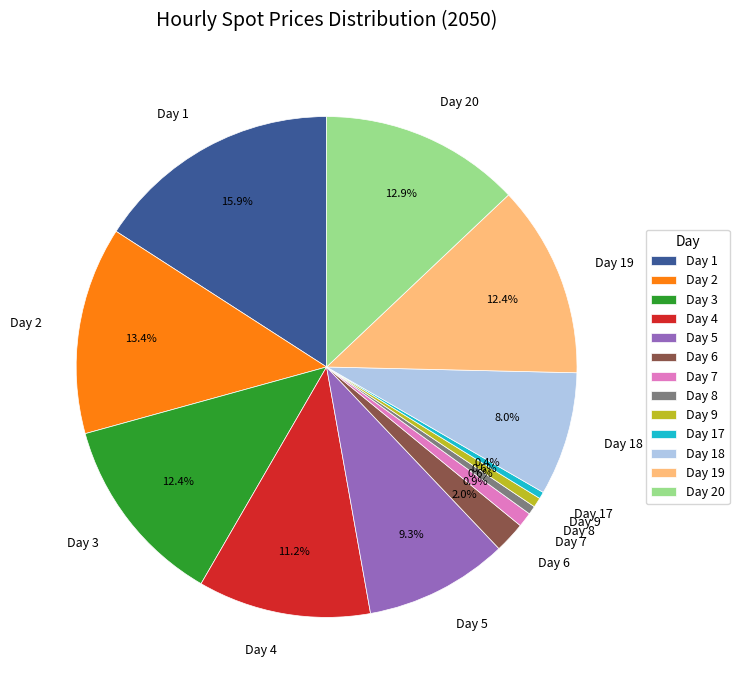

To the nearest percent, what is the combined percentage of Day 5 and Day 4?

20%